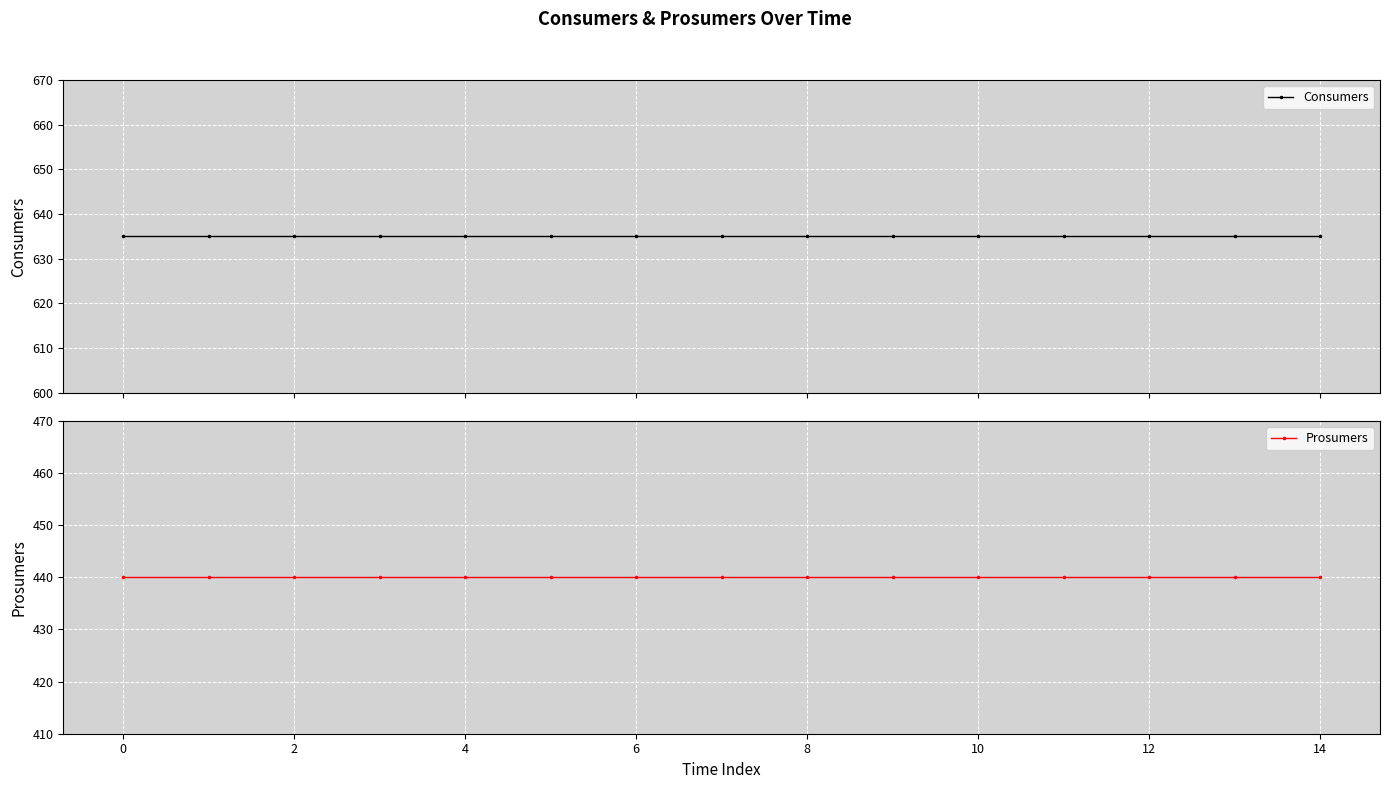

What is the label of the 13th point from the right?

2